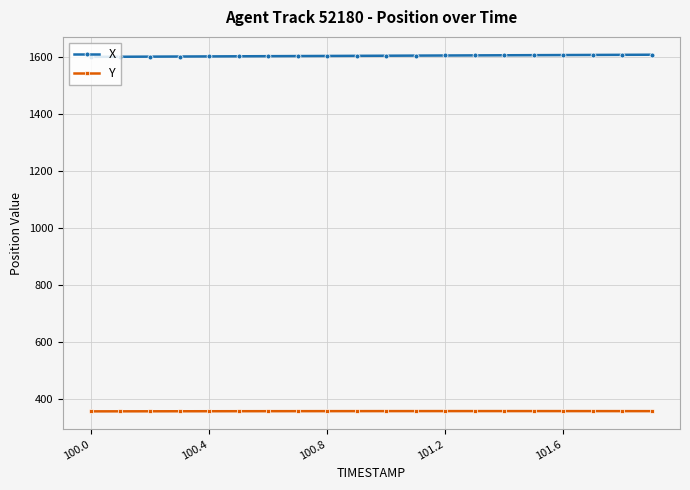

Rank the series by their average value, from highest to lowest.

X, Y